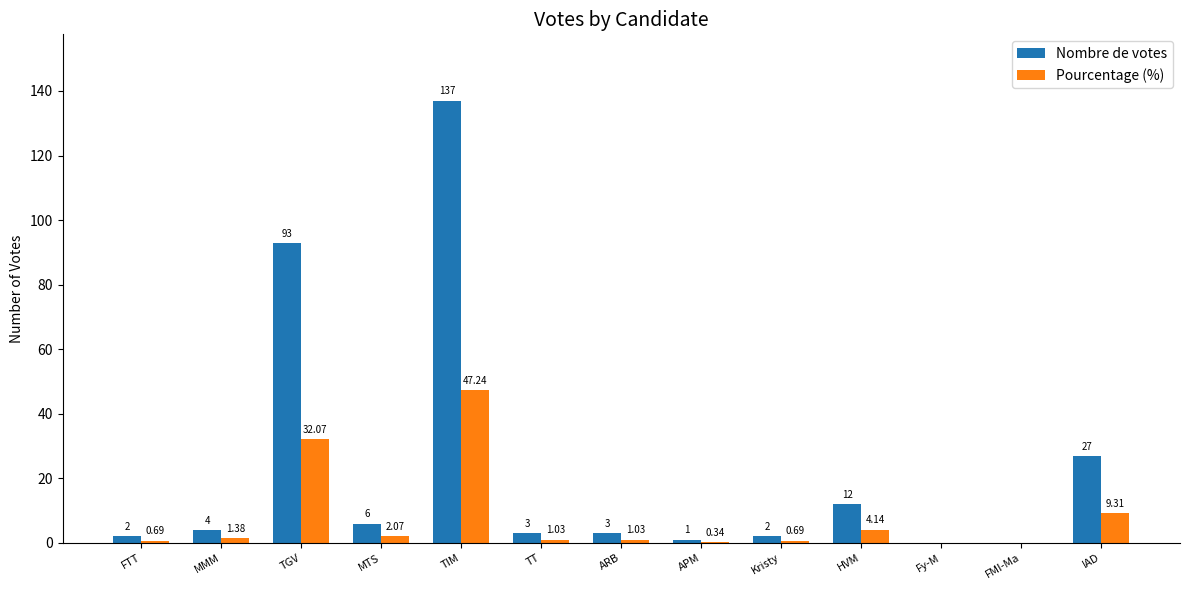

How many data points does each series have?

13